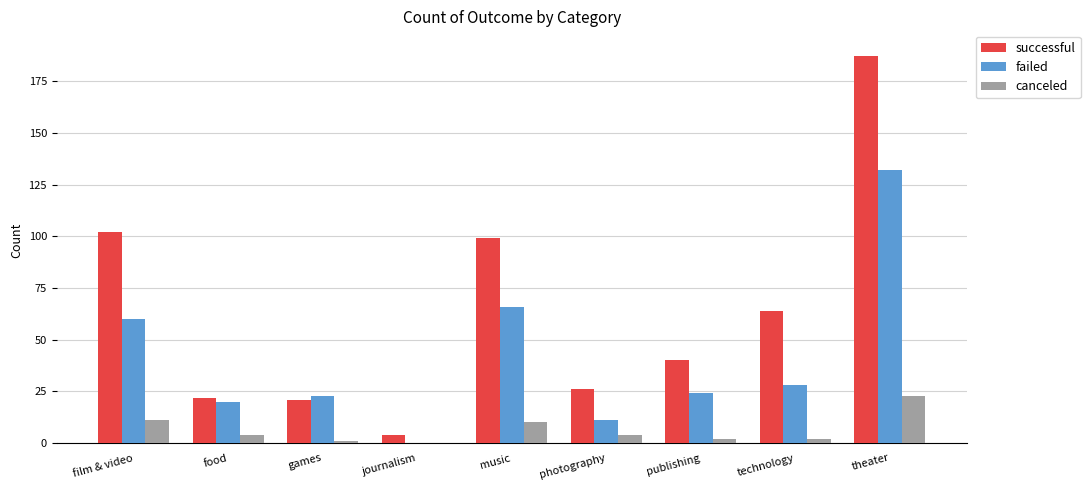

What is the approximate value of failed at film & video?

60